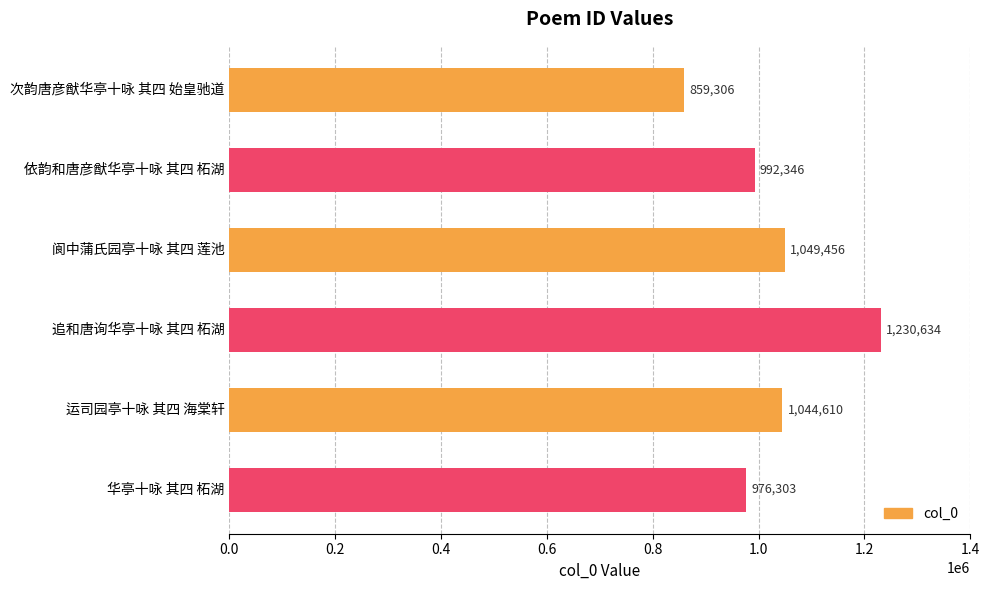

What is the difference between the maximum and second lowest values?

254331